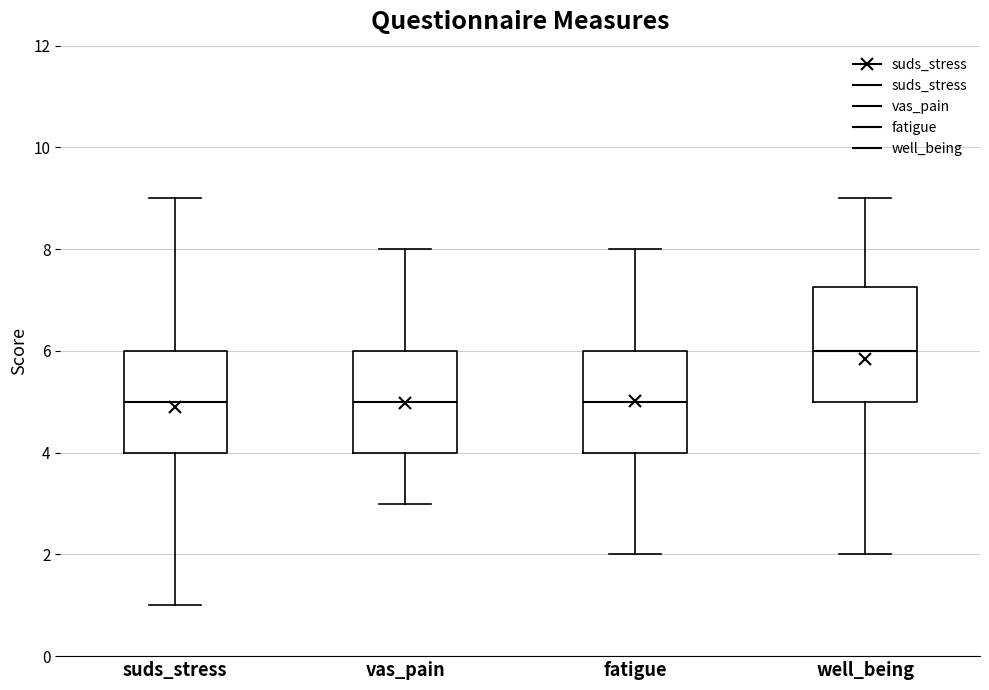

Where does the upper whisker of the box for well_being end on the y-axis? The values are not printed on the chart, so give them approximately, as read against the axis.

9.0